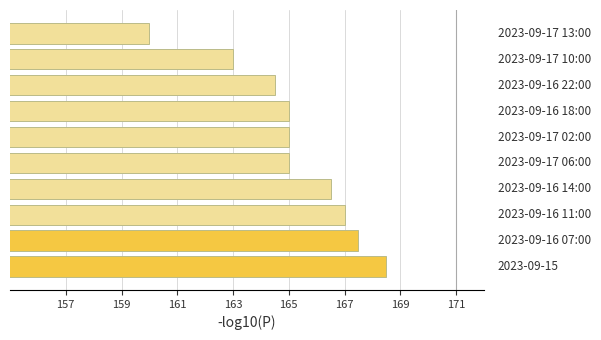

Reading bottom to top, list all the values displayed in this chart.

168.5	167.5	167.0	166.5	165.0	165.0	165.0	164.5	163.0	160.0